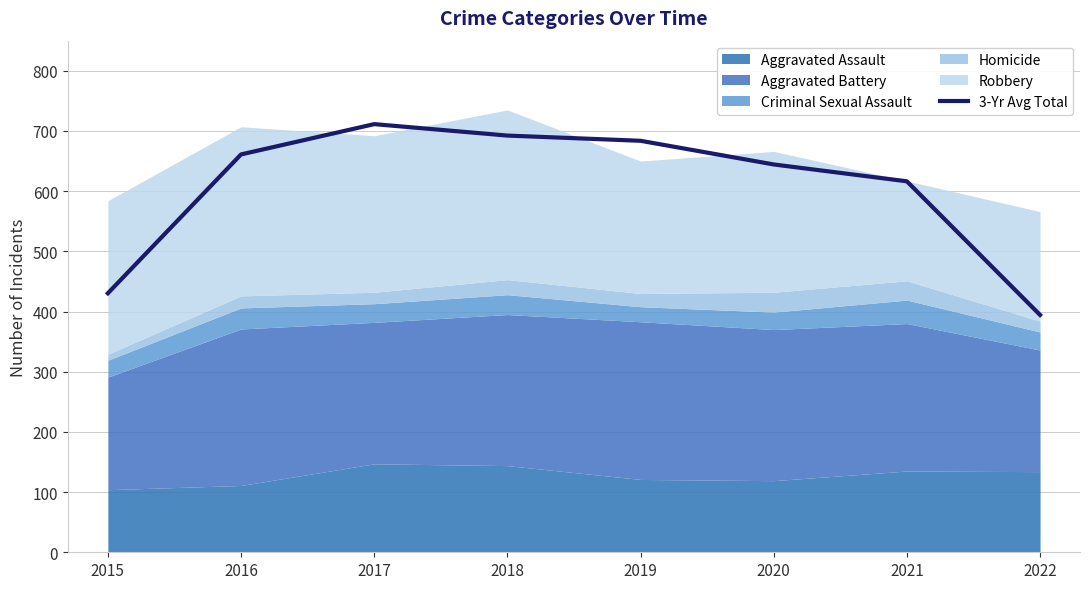

What is the difference between the maximum and minimum values?

317.0